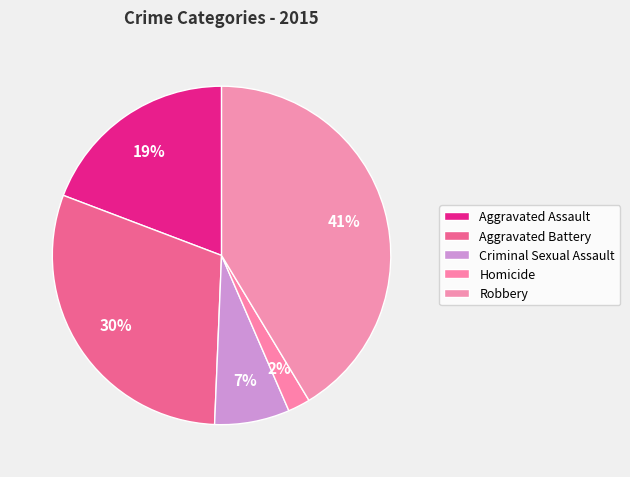

How many slices are in this pie chart?

5